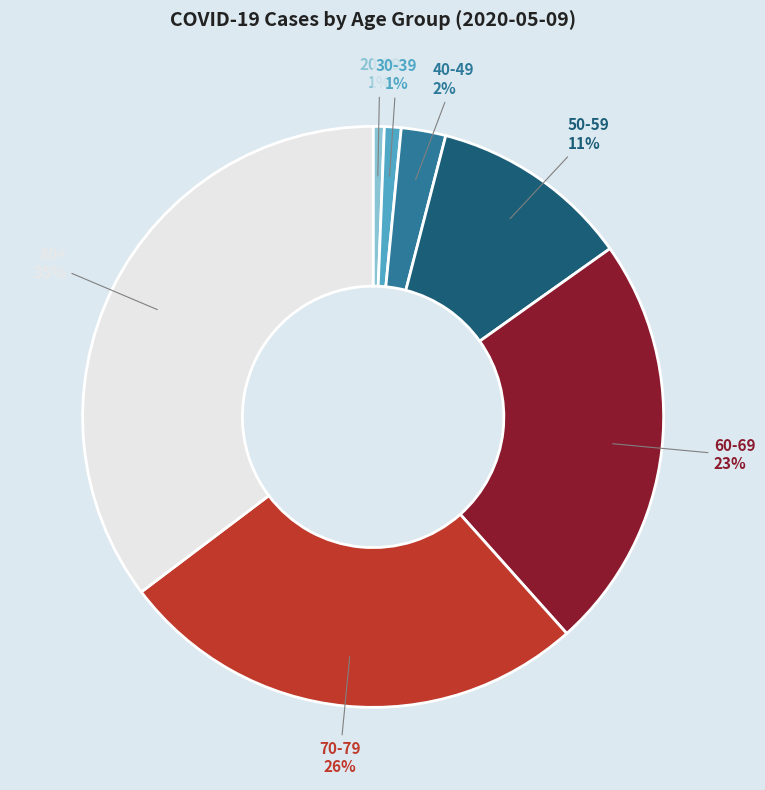

Is the sum of 60-69 and 30-39 greater than half?

No